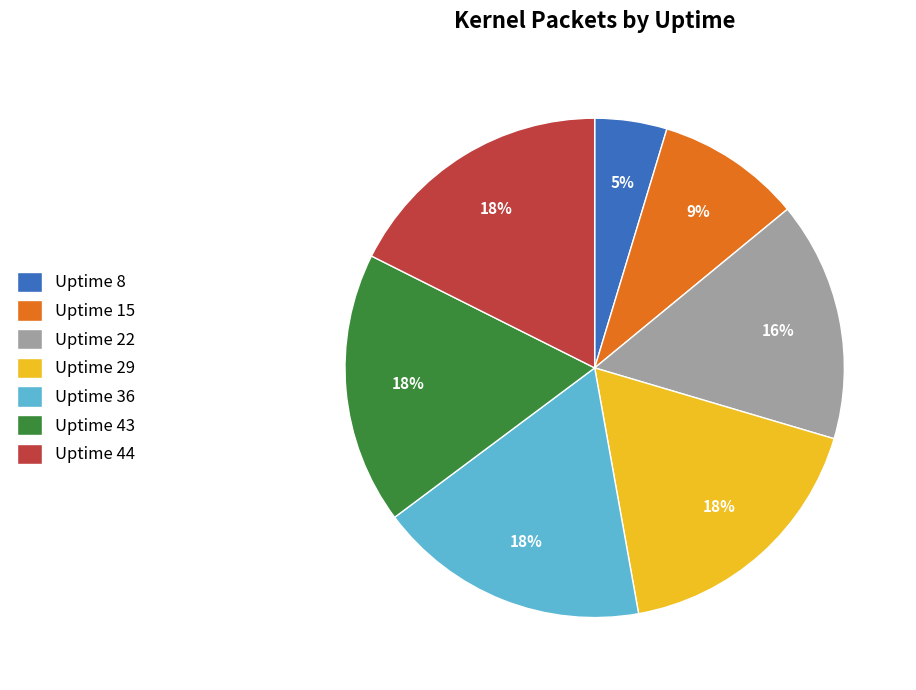

Is there any slice that represents more than half of the pie?

No